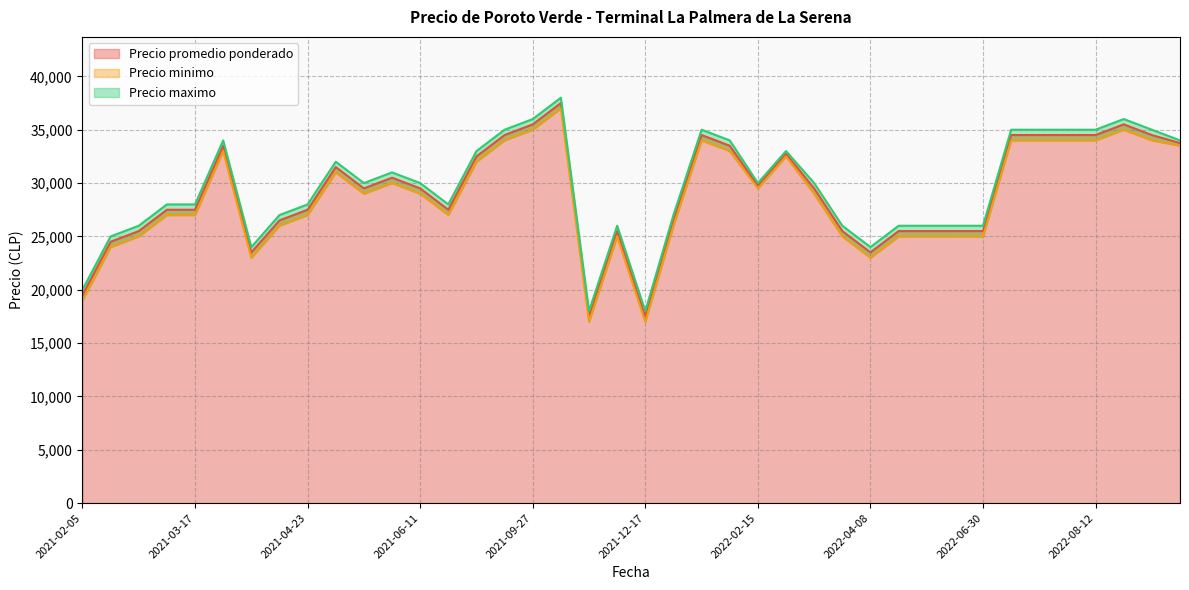

What is the average value of the Precio minimo series?

28612